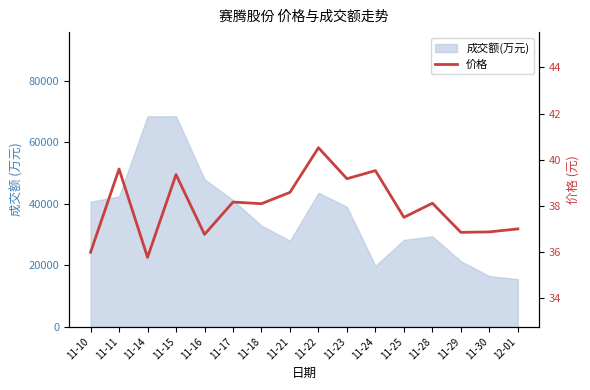

Is it true that the value at 12-01 is 61.4?

False